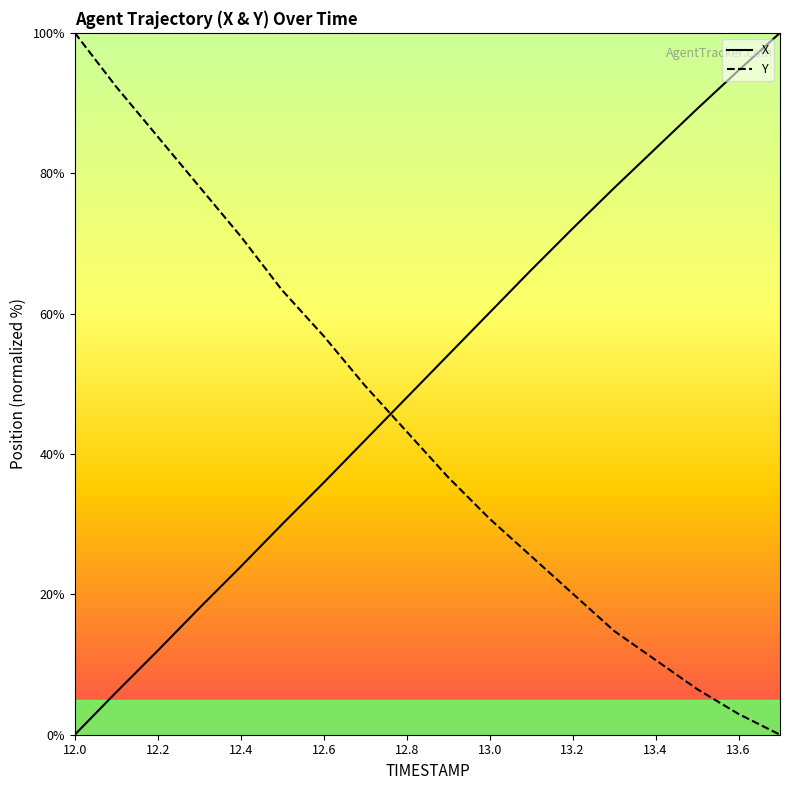

Between which two adjacent categories do X and Y first intersect?

12.7 and 12.8